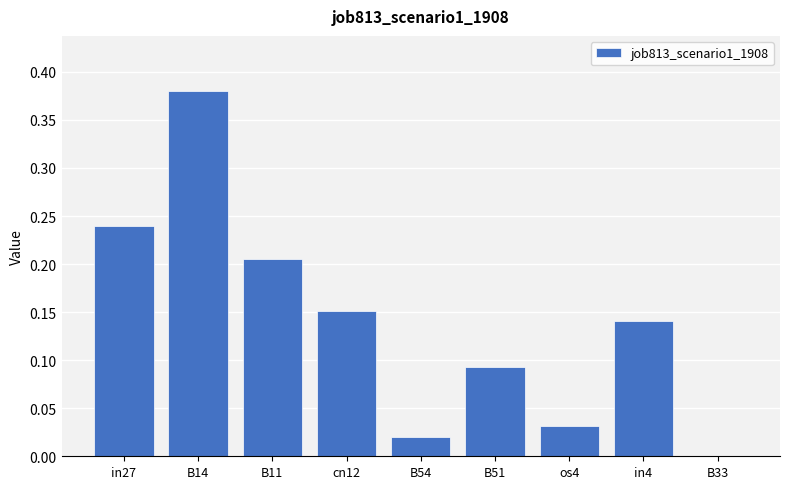

True or false: the data shows 0.0 at B33.

True